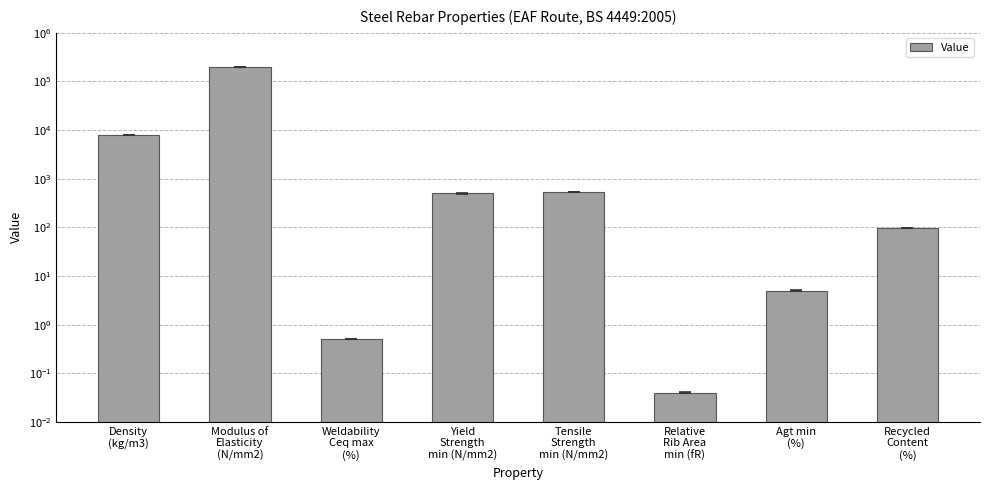

Is it true that the value at Relative
Rib Area
min (fR) is 0.0?

False